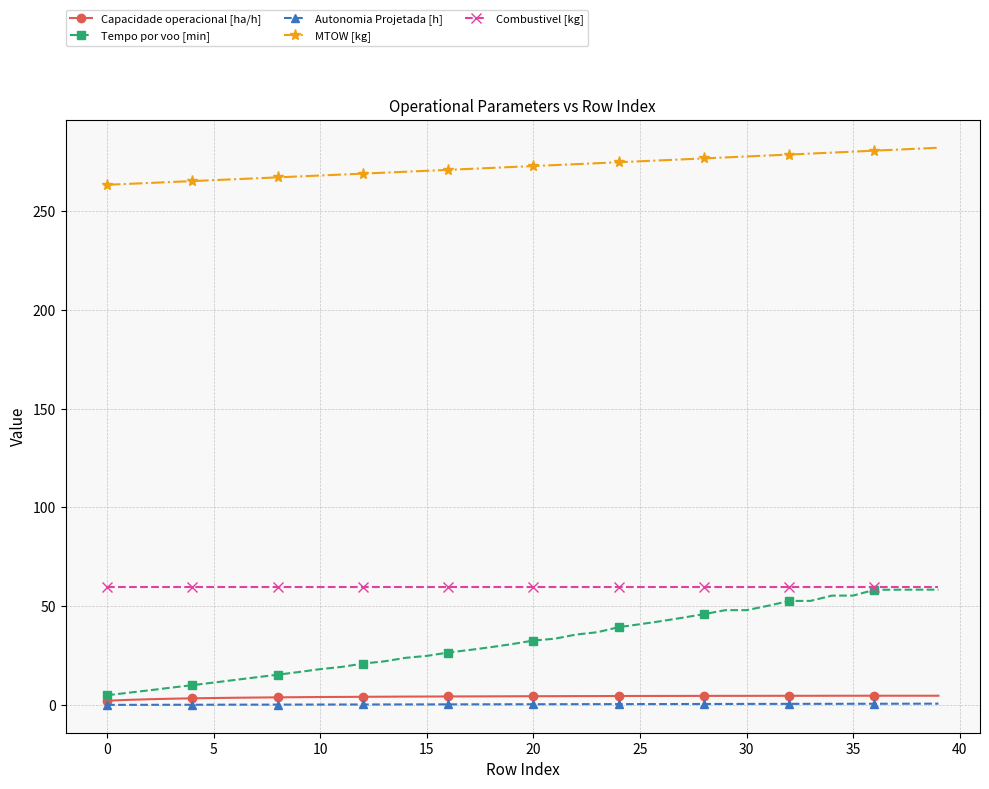

At how many categories does at least one series exceed 129?

40